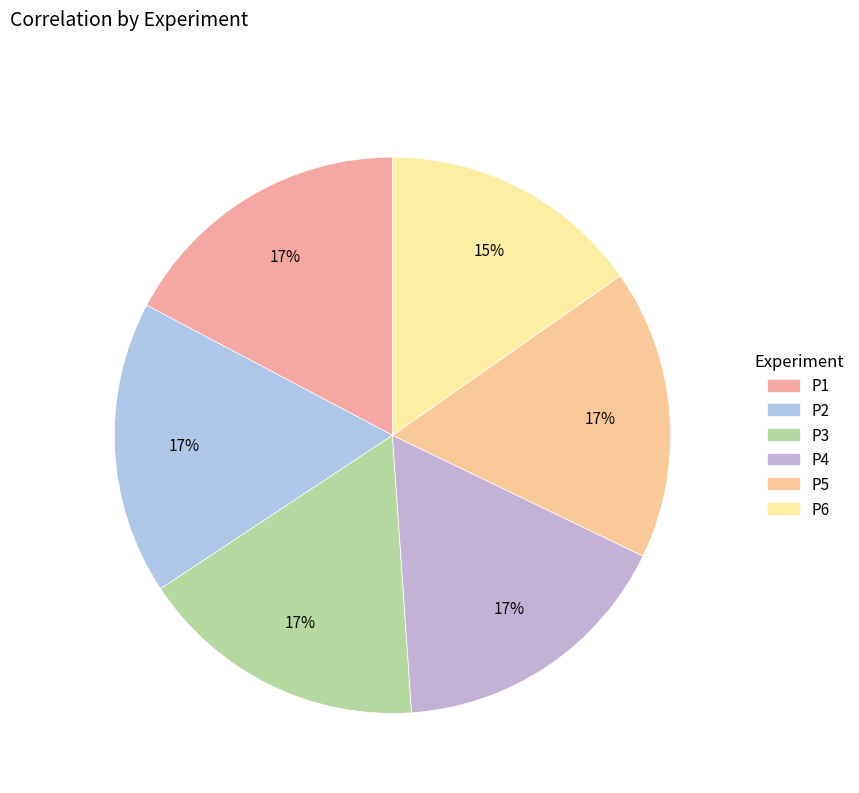

Is there any slice that represents more than half of the pie?

No